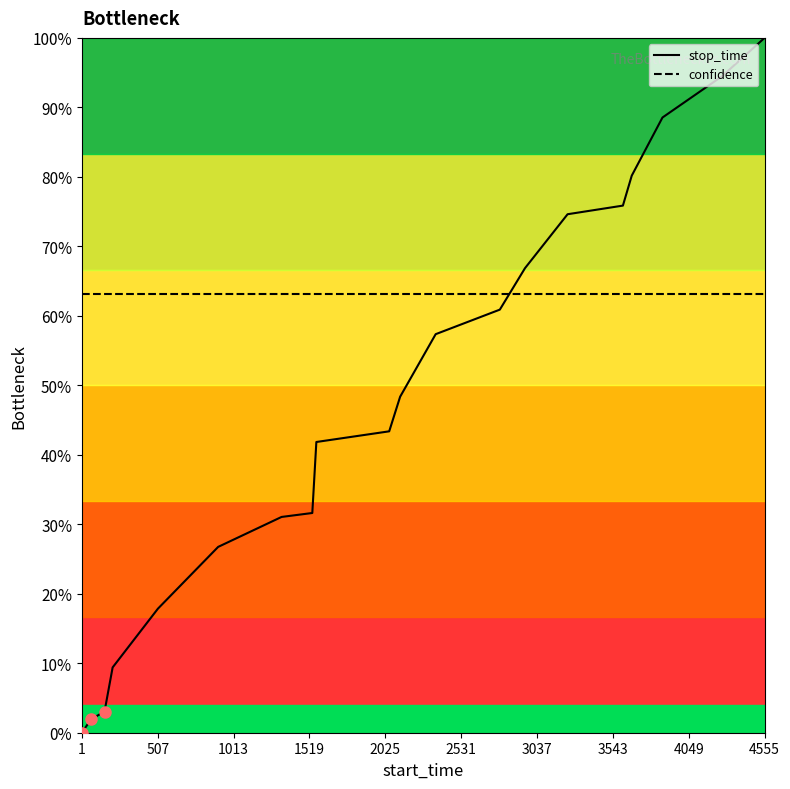

True or false: confidence and stop_time intersect in this chart.

True